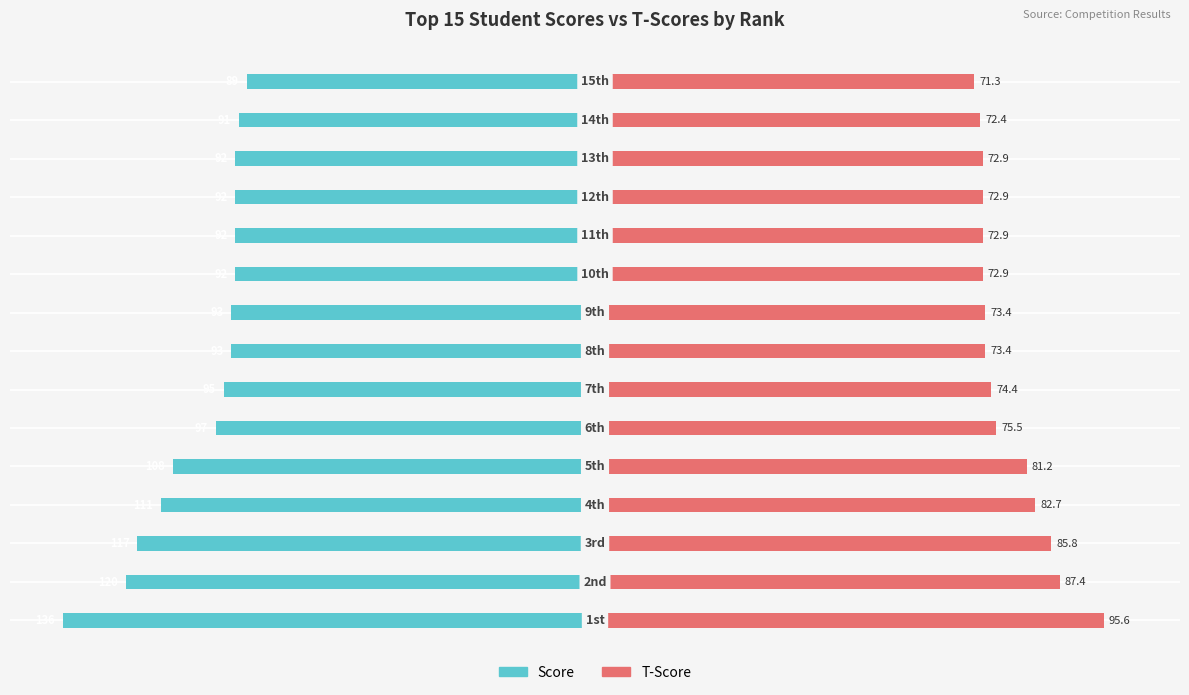

How many data points in T-Score (right) are less than 73?

6